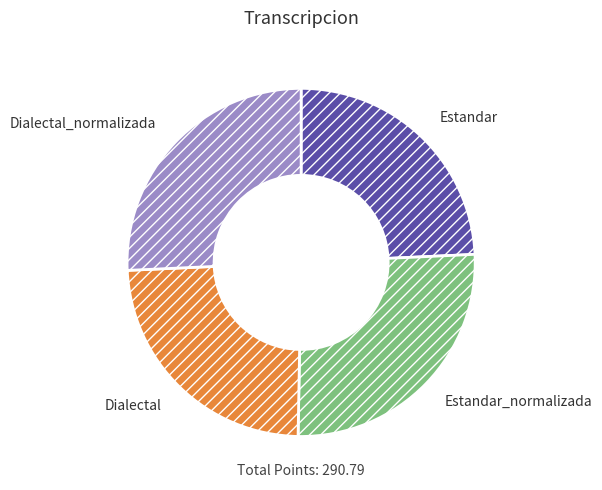

How many slices are in this pie chart?

4